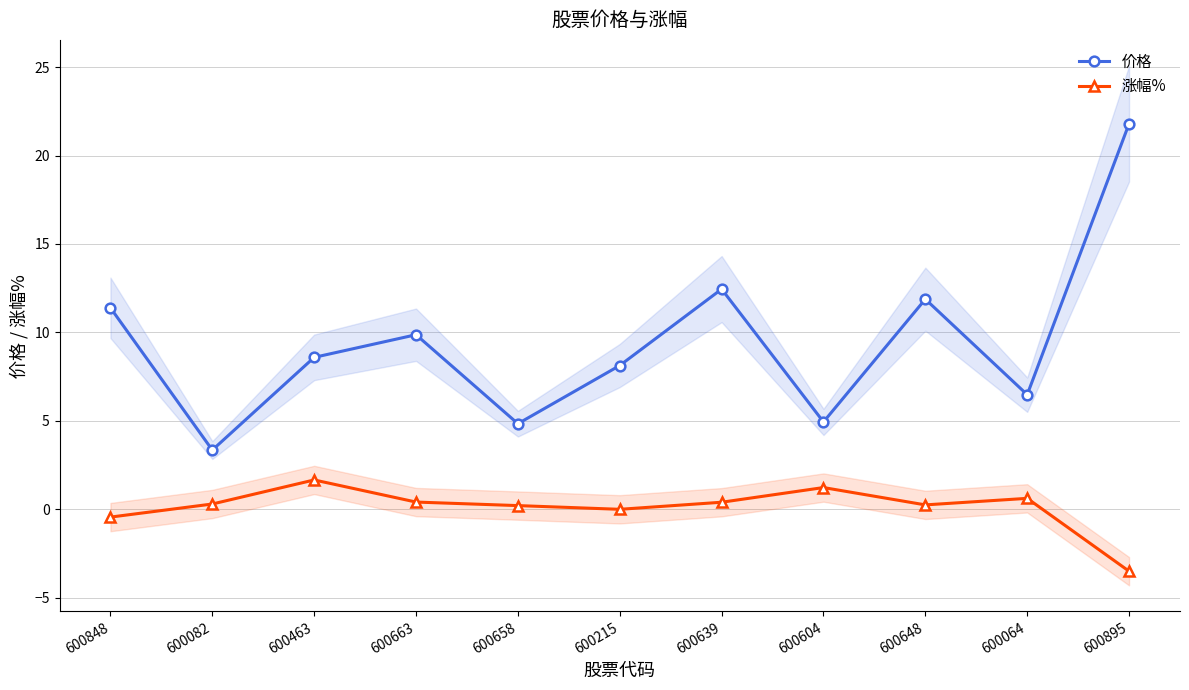

At which label does 价格 reach its minimum?

600082